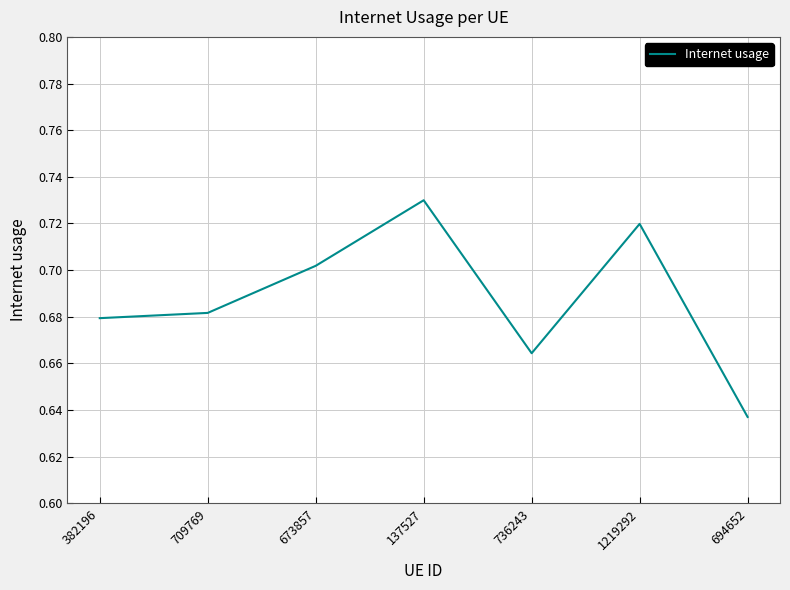

True or false: the data shows 1.1 at 382196.

False